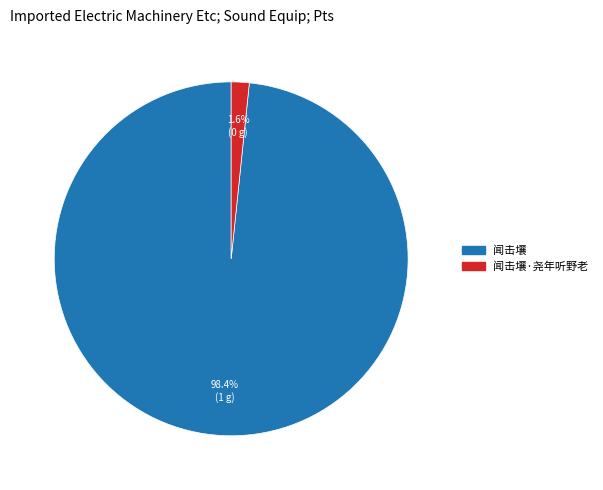

Does any single category account for the majority?

Yes